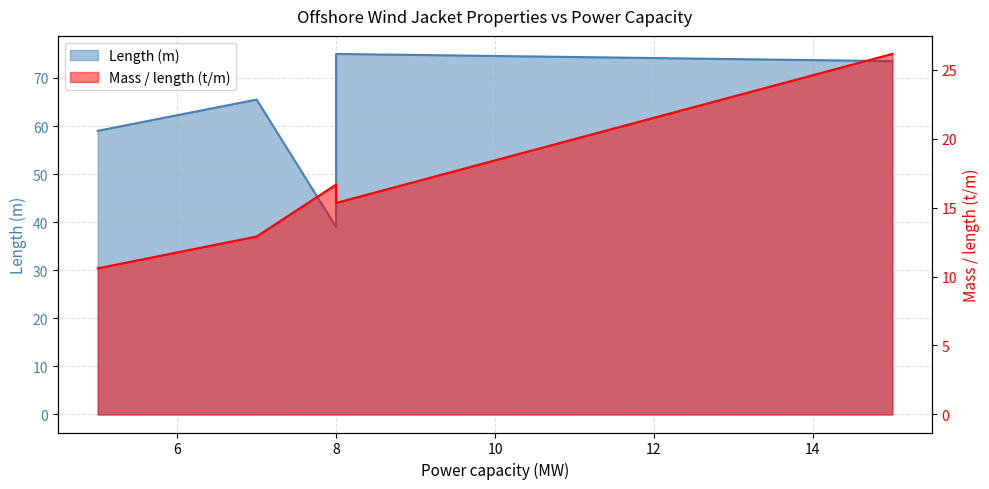

The Length (m) series shows 42.3 at 8. True or false?

False